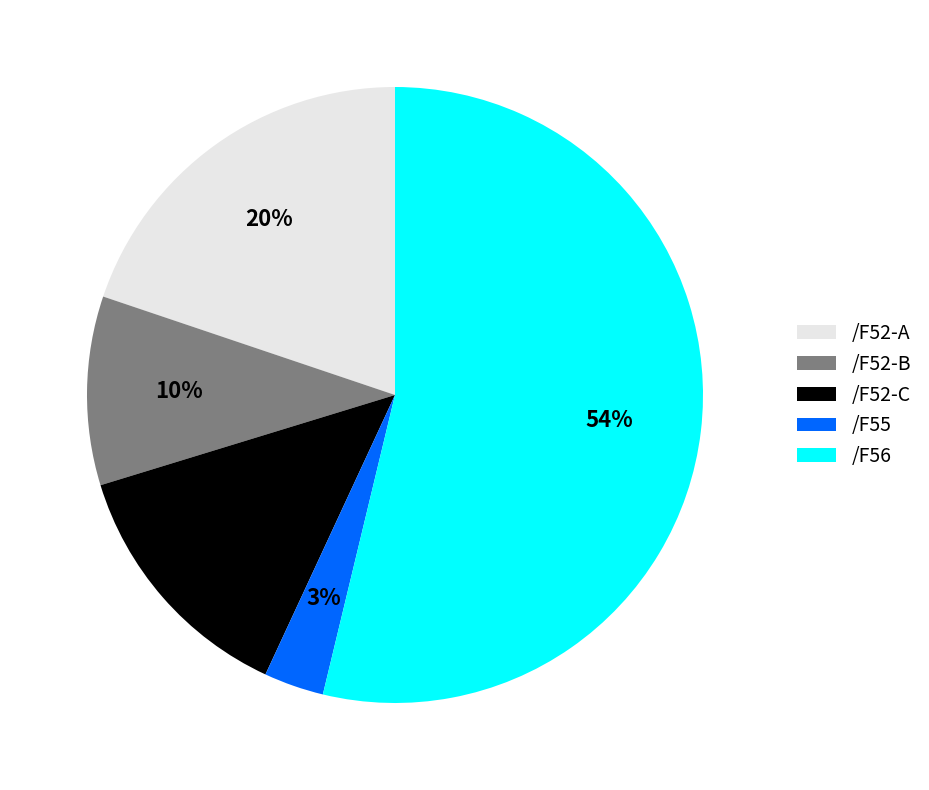

Does /F56 account for over 50% of the chart?

Yes